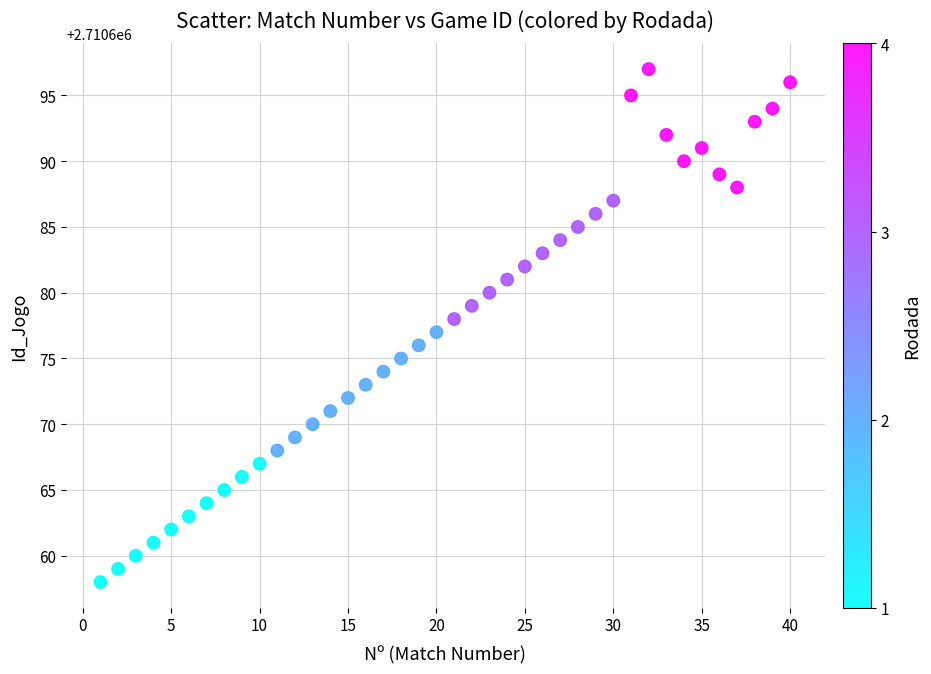

What is the range of Y values (max minus min)?

39